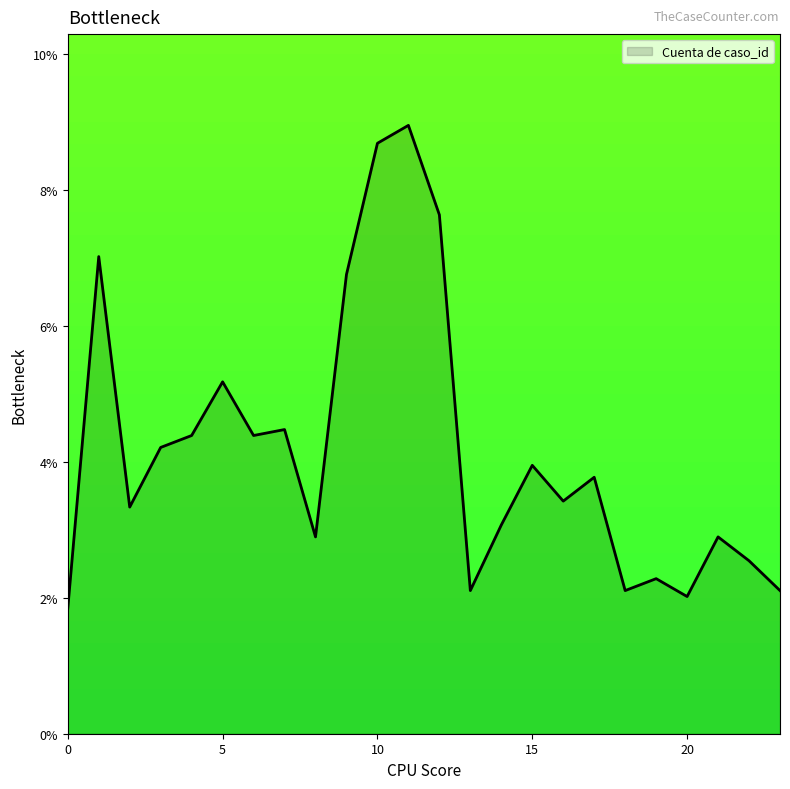

How many values are between 0 and 1?

24